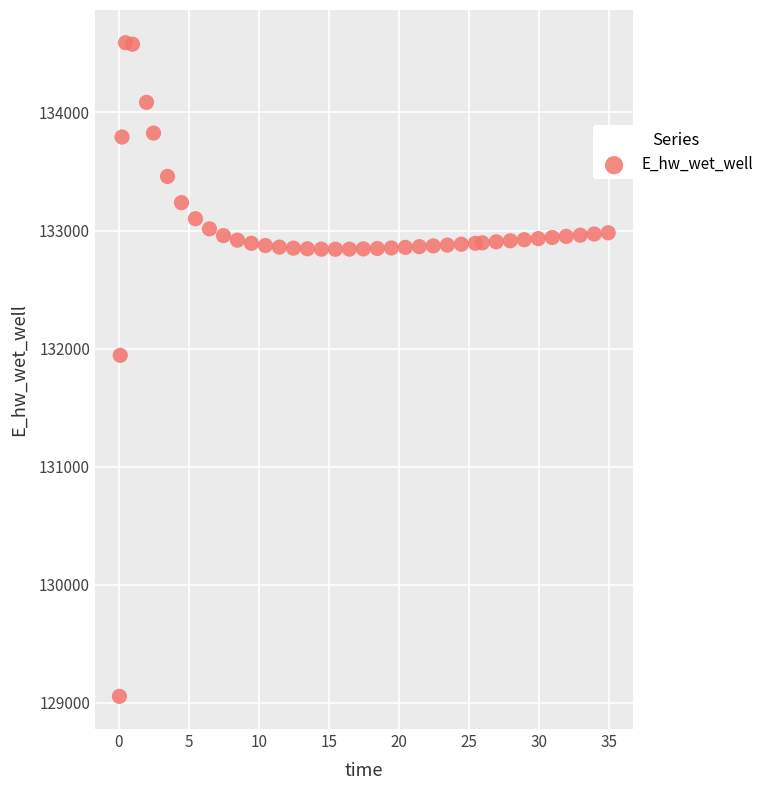

What Y value in the scatter plot is closest to 131823?

131943.5